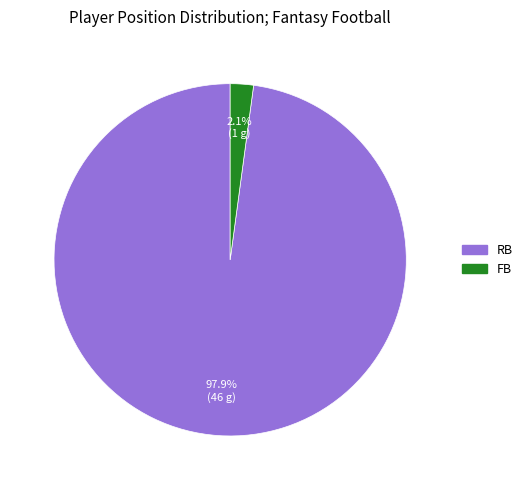

Rank the categories by value from highest to lowest.

RB, FB